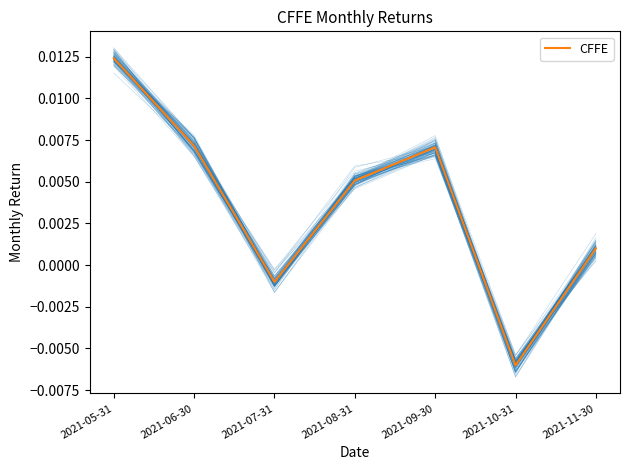

True or false: the data shows -0.0 at 2021-07-31.

False